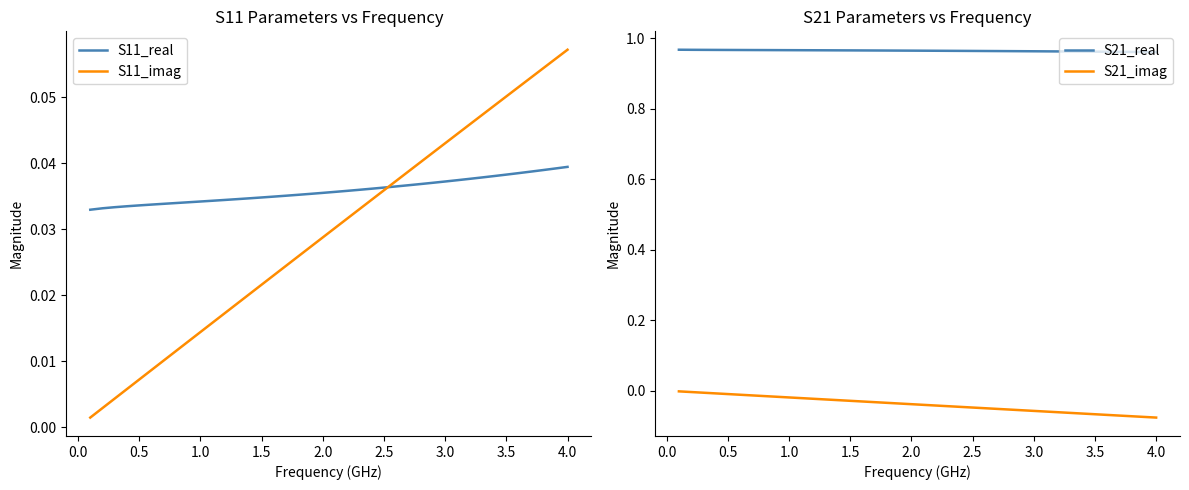

True or false: S21_real and S21_imag intersect in this chart.

False